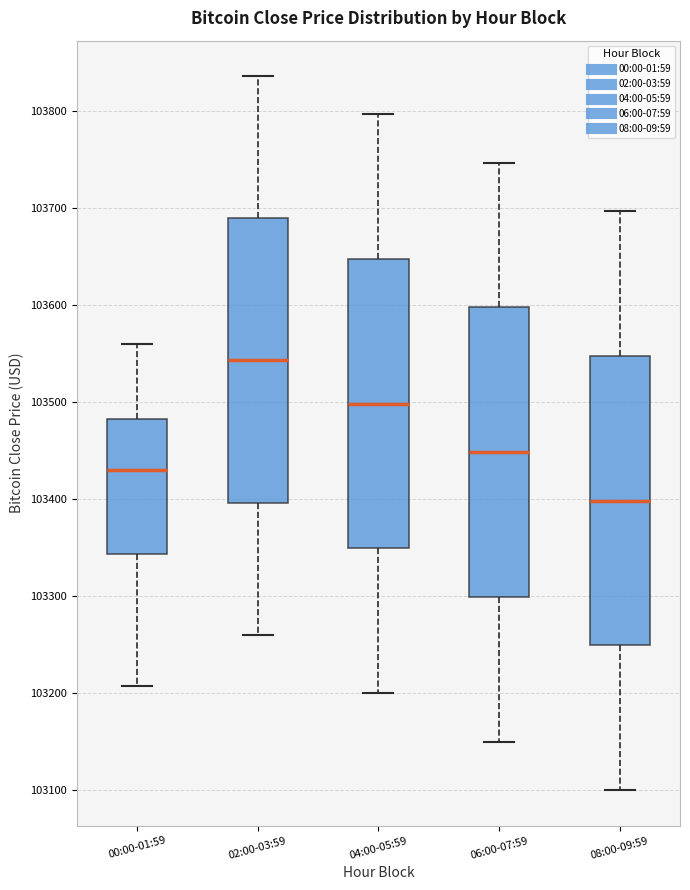

Reading left to right, read every box against the y-axis: the position of its median line, the range the box covers, and the ends of its whiskers. The values are not printed on the chart, so give them approximately, as read against the axis.

00:00-01:59: median 103430, box 103340 to 103480, whiskers 103210 to 103560
02:00-03:59: median 103540, box 103400 to 103690, whiskers 103260 to 103840
04:00-05:59: median 103500, box 103350 to 103650, whiskers 103200 to 103800
06:00-07:59: median 103450, box 103300 to 103600, whiskers 103150 to 103750
08:00-09:59: median 103400, box 103250 to 103550, whiskers 103100 to 103700